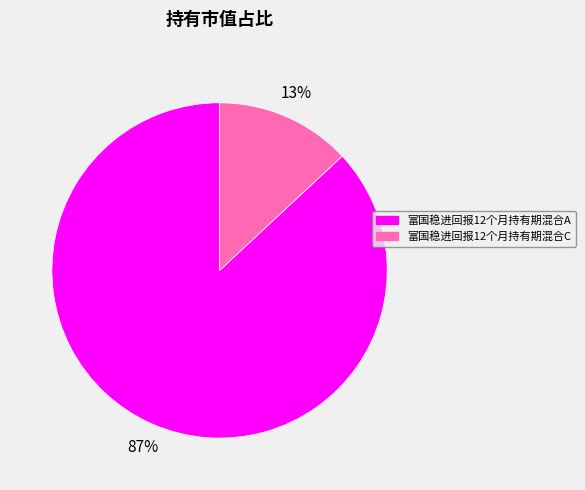

What percentage is the 富国稳进回报12个月持有期混合C slice, to the nearest percent?

13%